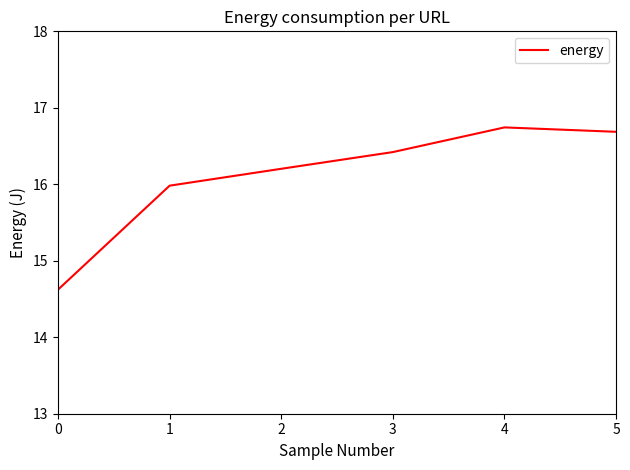

True or false: the data shows 16.0 at 1.

True